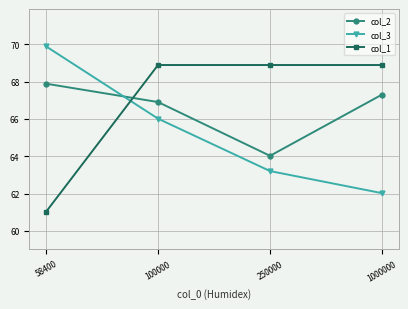

What is the value of the col_2 point at the 1st from the left?

67.9